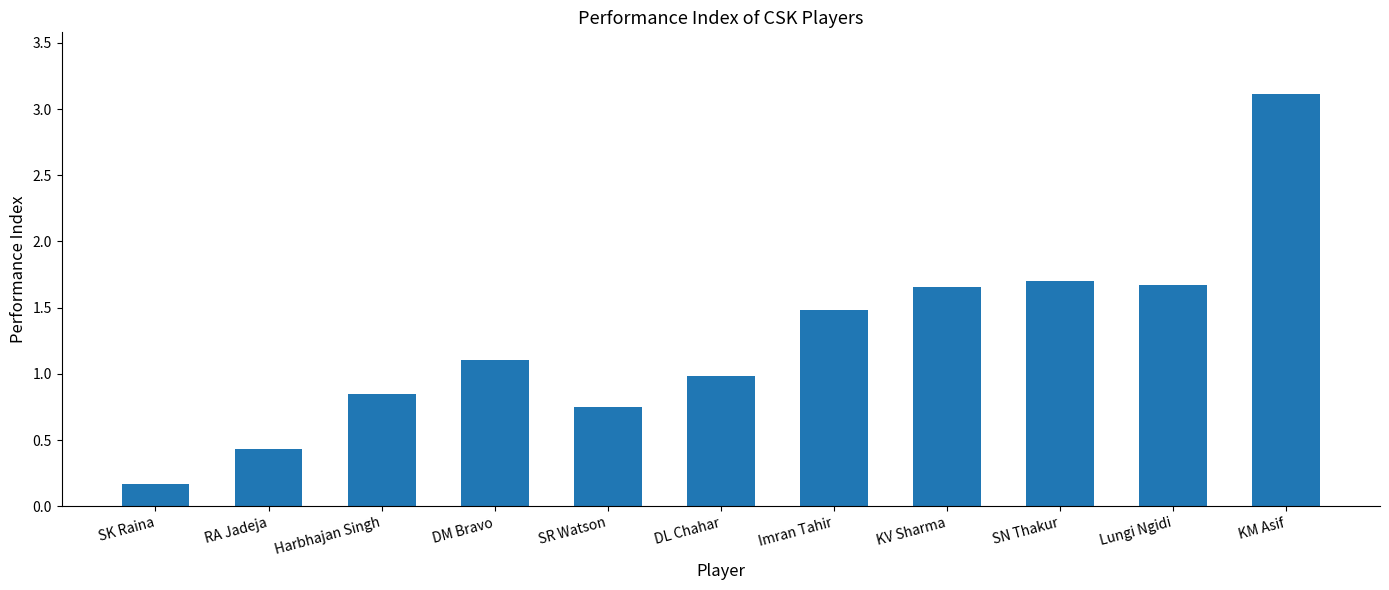

What is the ratio of the value at DL Chahar to the value at KM Asif?

0.3